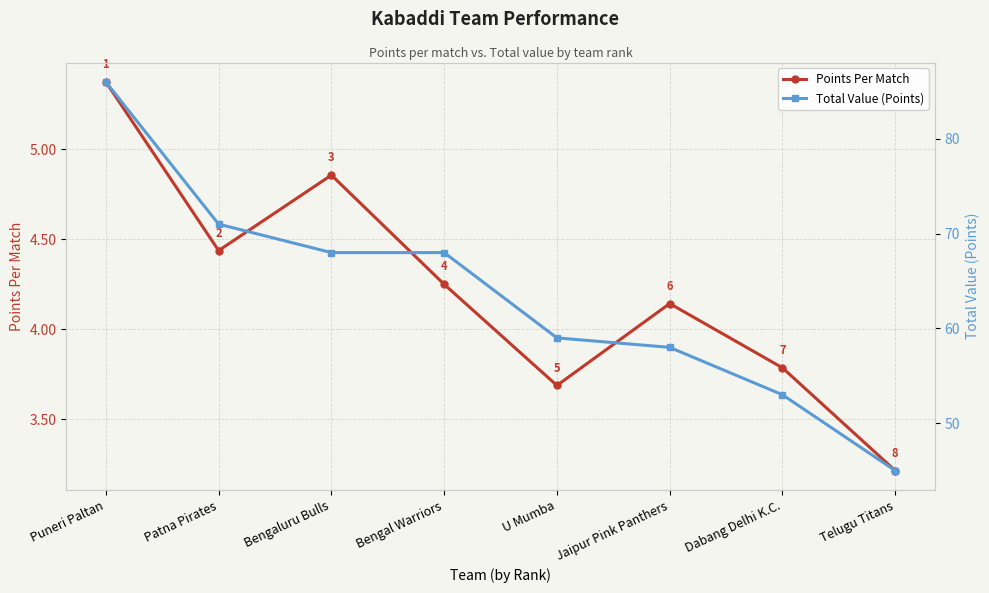

What is the label of the 1st point from the left?

Puneri Paltan